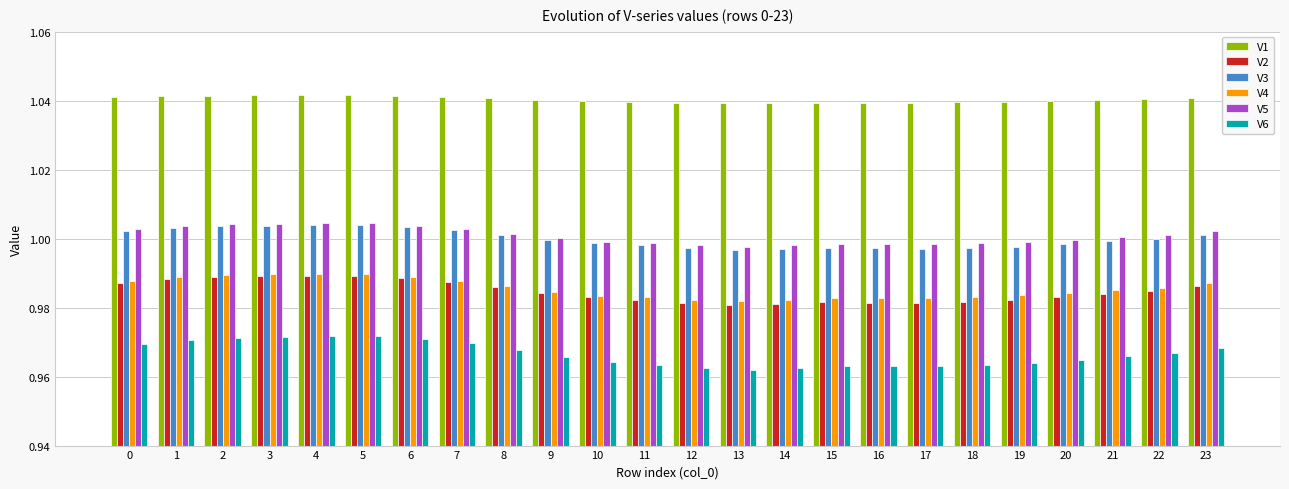

What is the sum of the V4 values at 3 and 0?

2.0